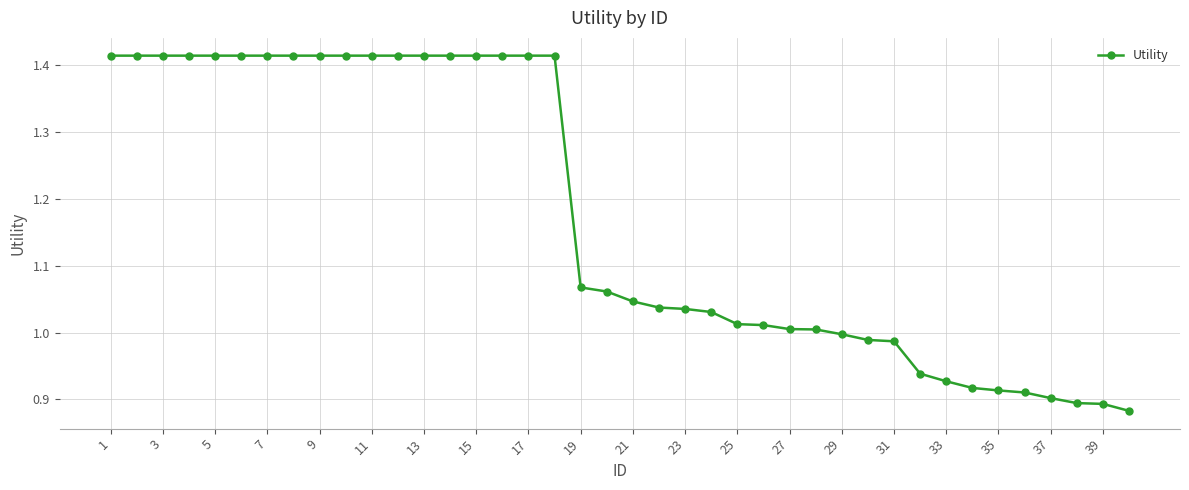

What is the average value?

1.2